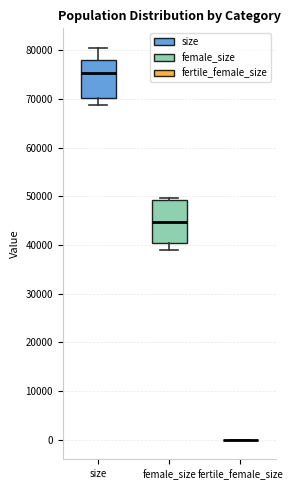

Where does the median line of the box for female_size sit on the y-axis? The values are not printed on the chart, so give them approximately, as read against the axis.

45000